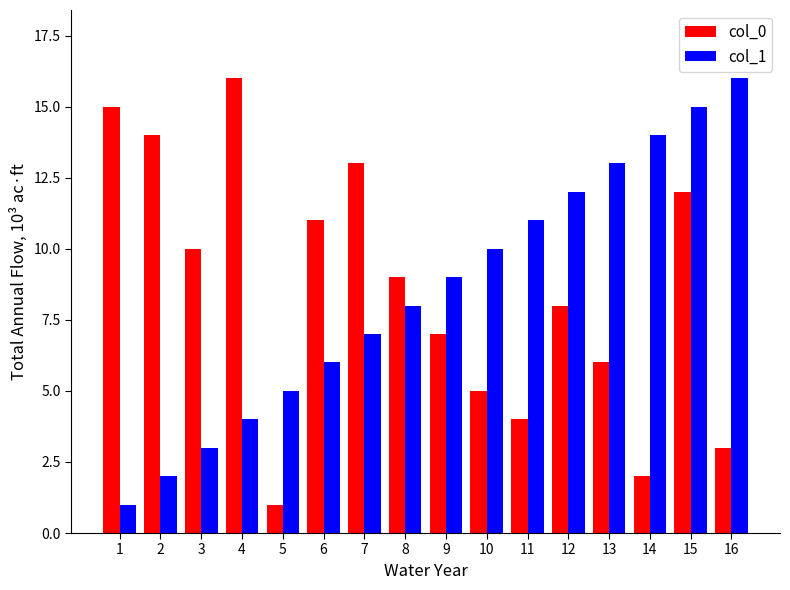

Read the col_1 value at 5, to the nearest 5.

5